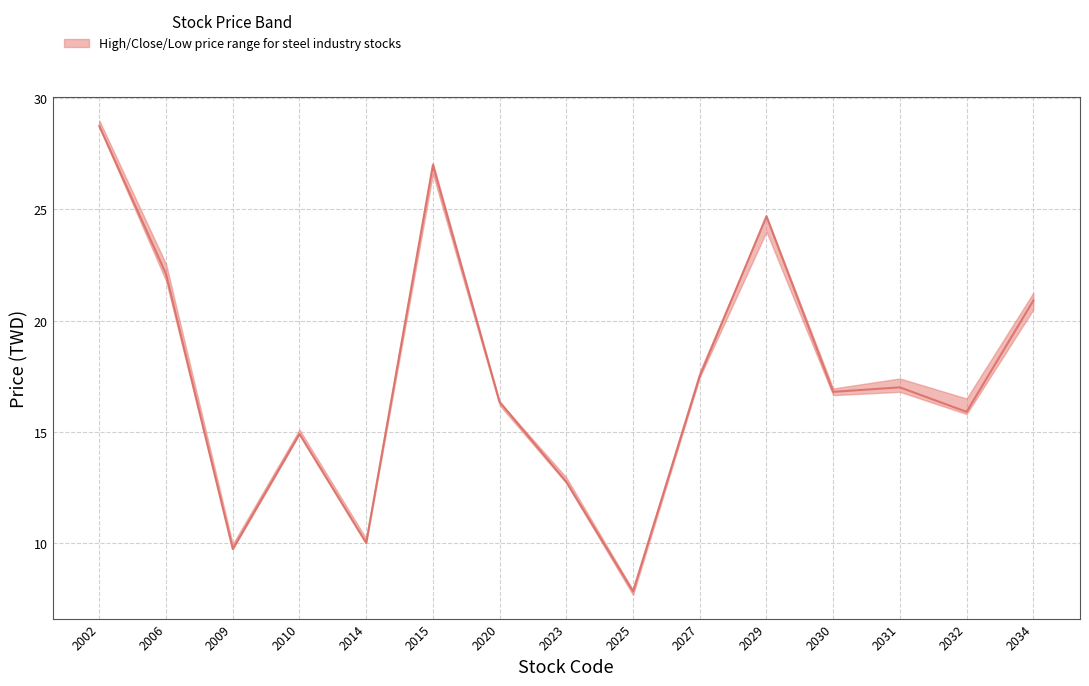

Between 2014 and 2009, which is larger?

2014